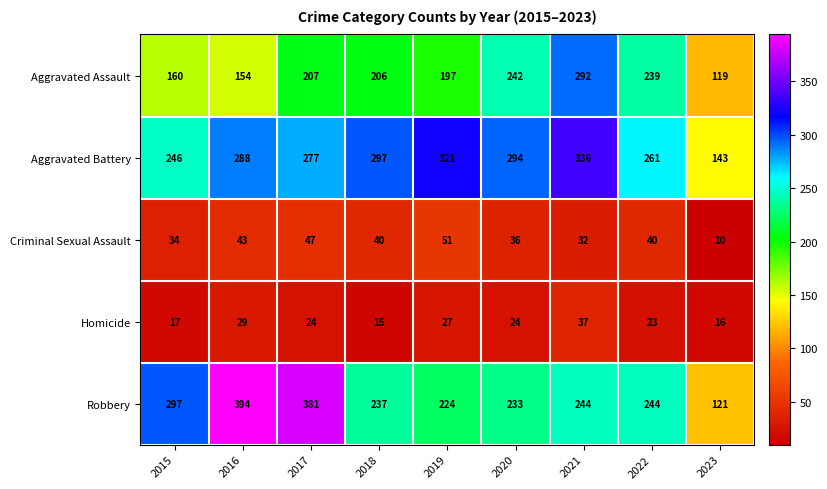

At how many categories does at least one series exceed 73?

9